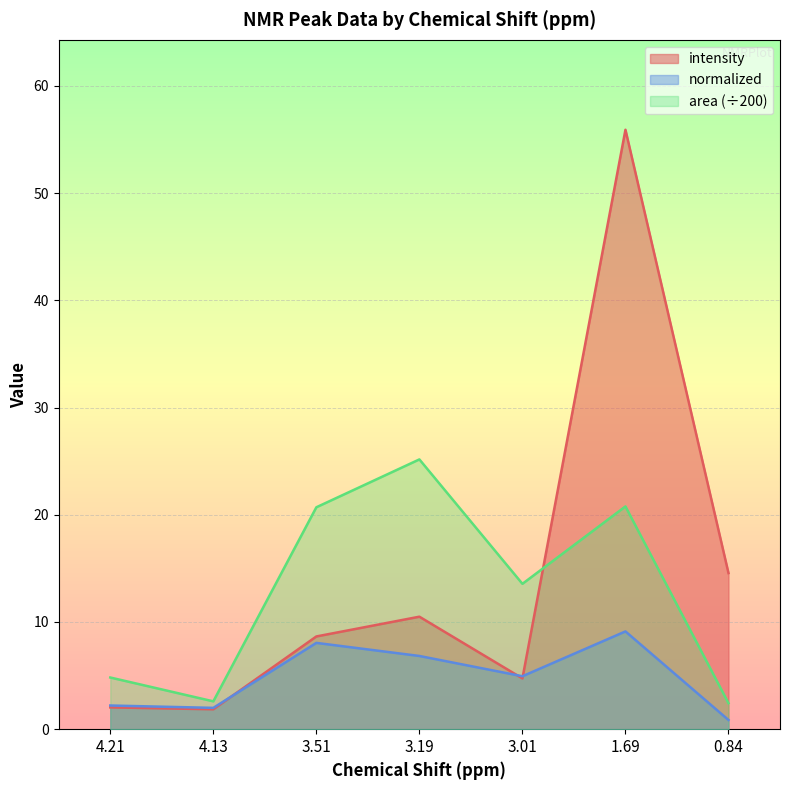

What value does the intensity series have at 3.51?

8.7